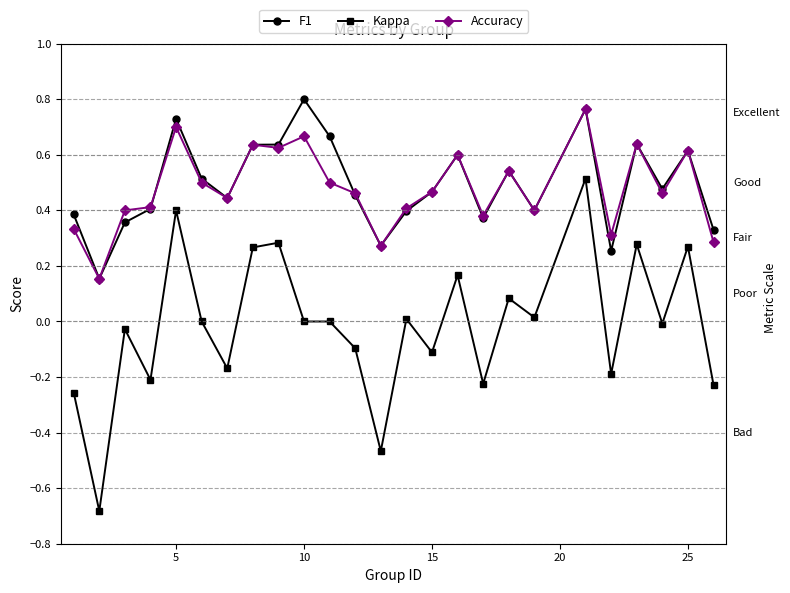

True or false: Accuracy has more than 2 interior local peaks.

True